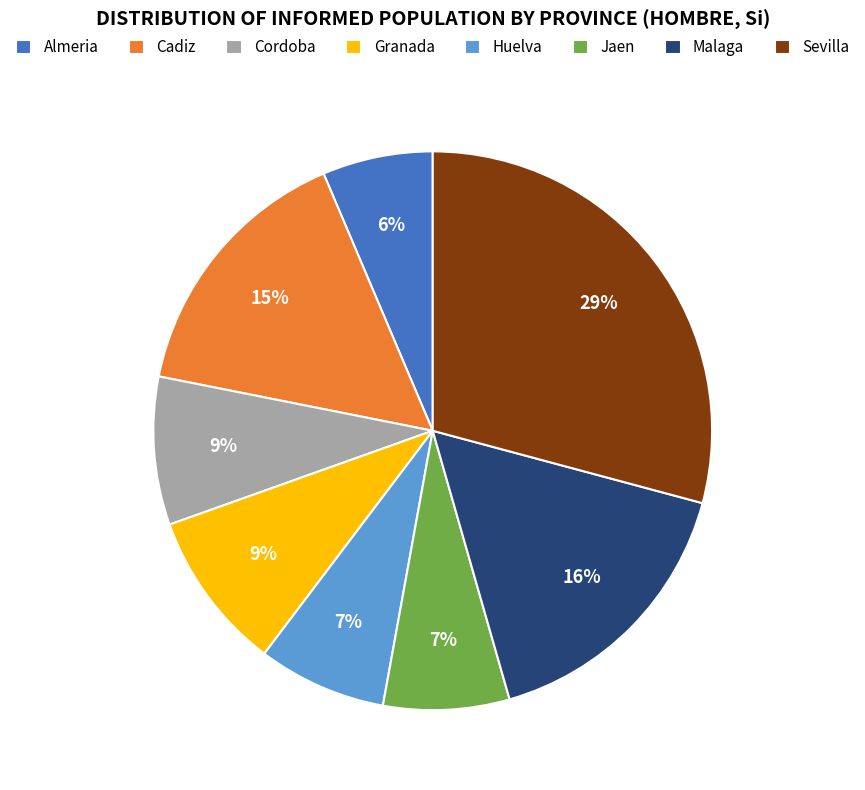

Combined, do Granada and Cordoba account for over 50%?

No